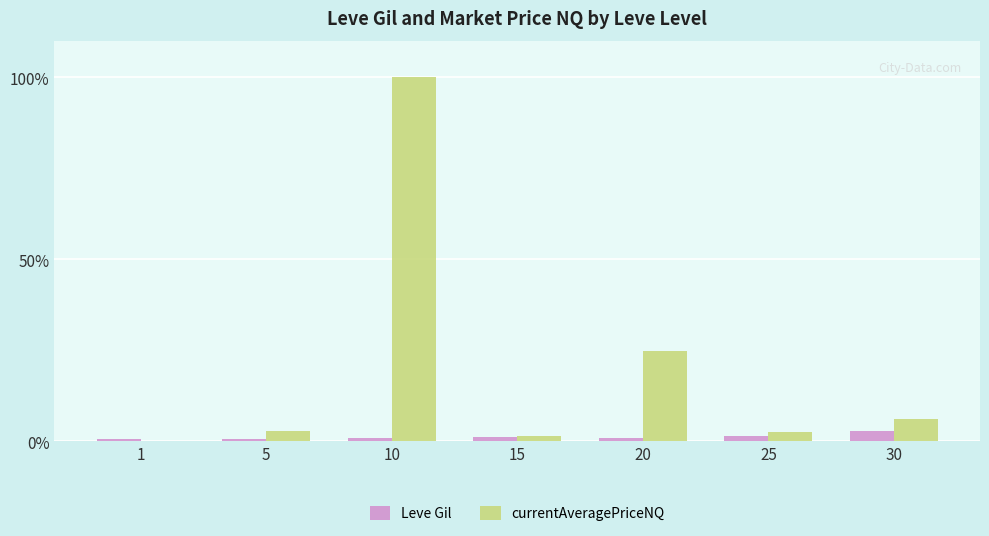

Which category has the highest value in the Leve Gil series?

30